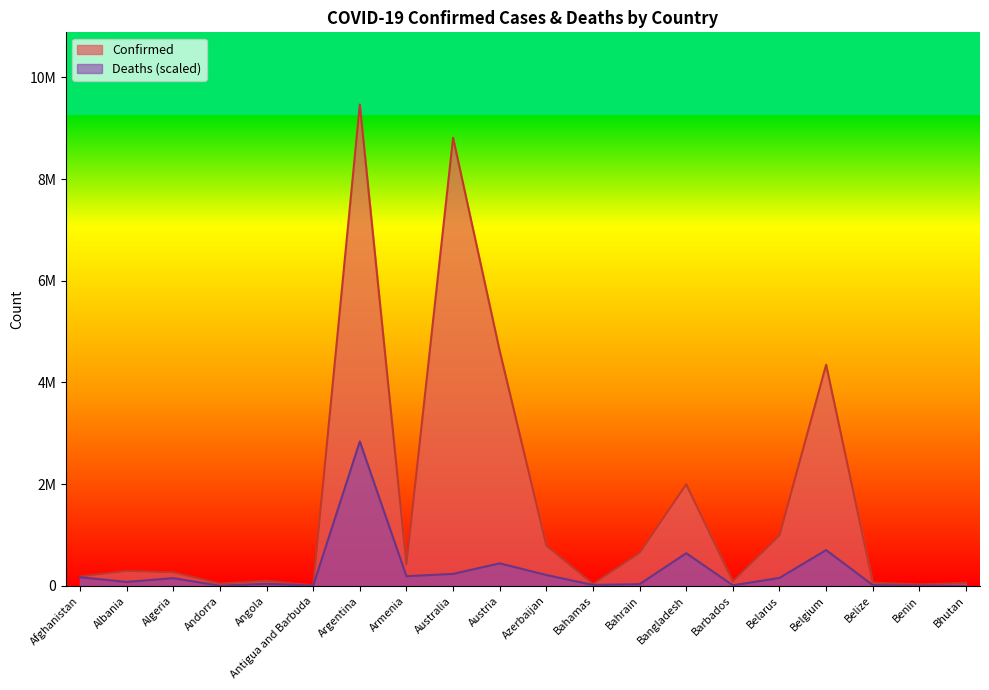

True or false: Deaths has more than 1 points higher than both neighbors.

True